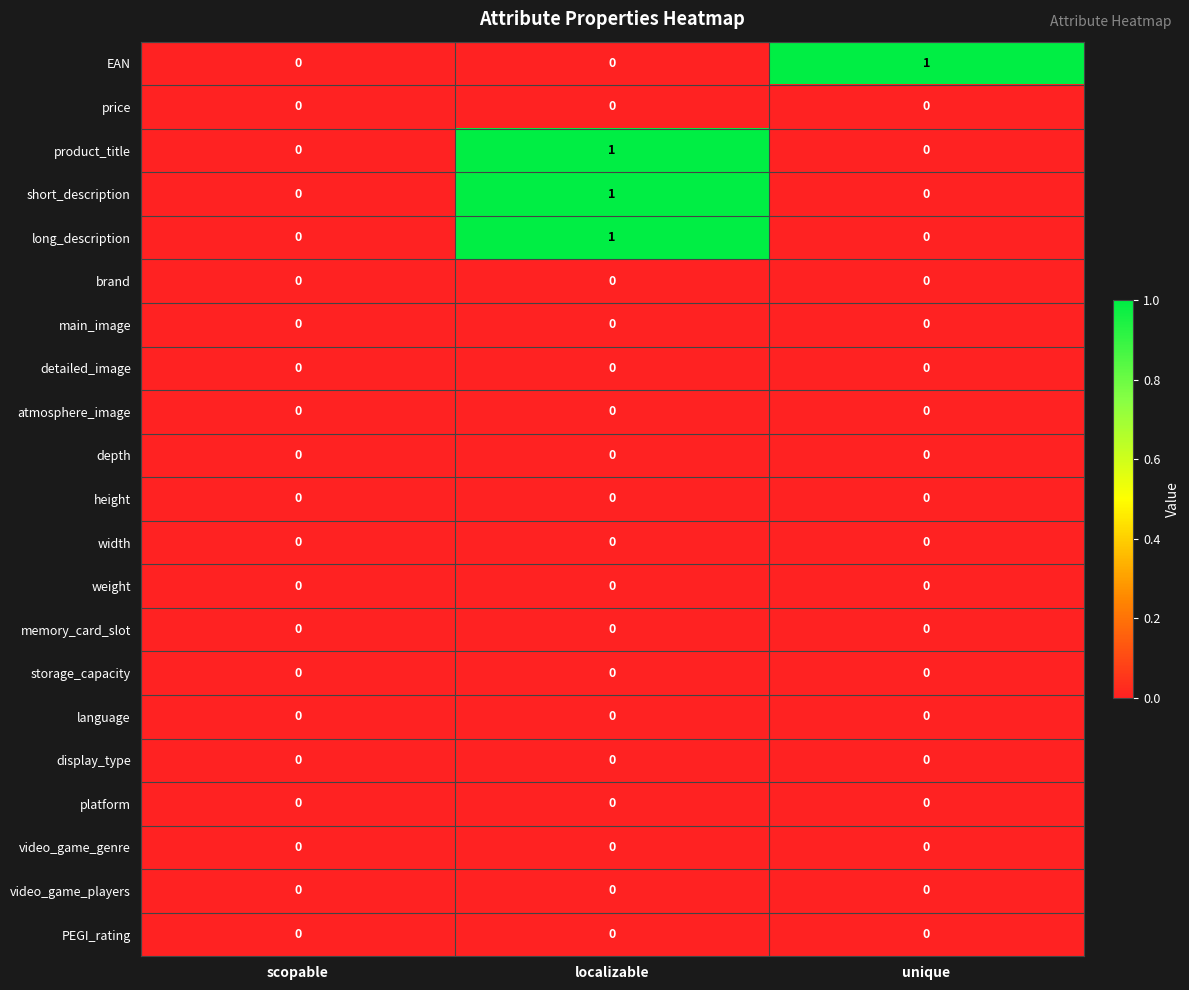

At which category is the sum across all series the highest?

localizable